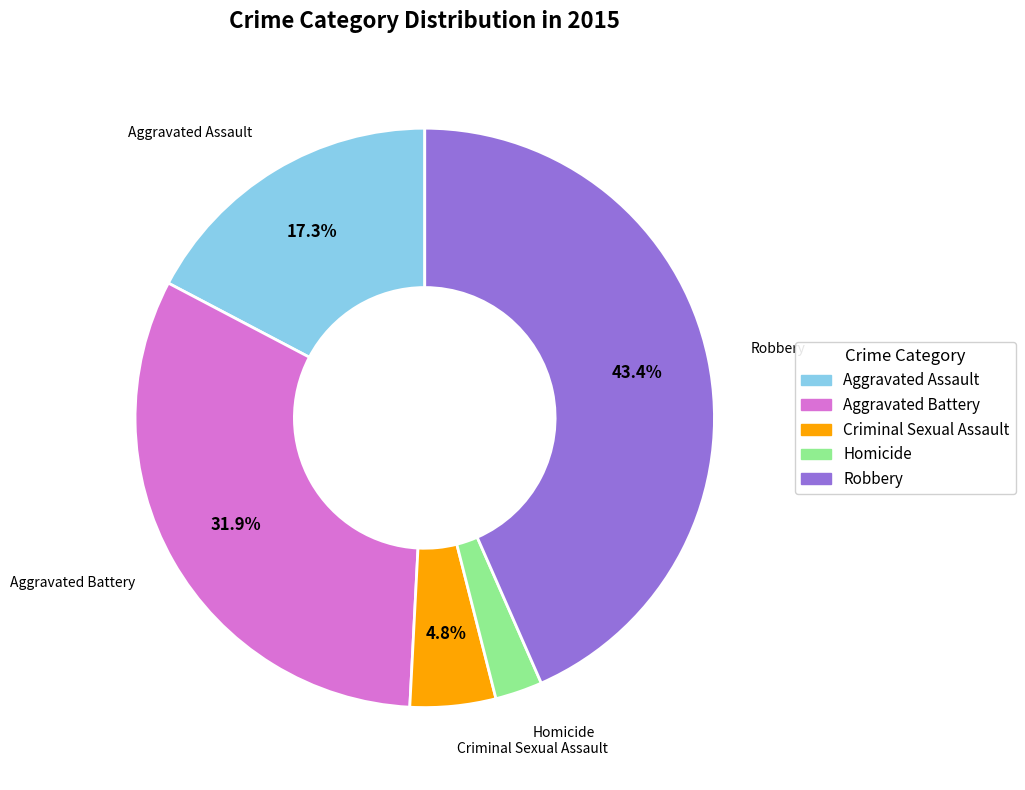

Is it true that Homicide is 3% of the pie?

True